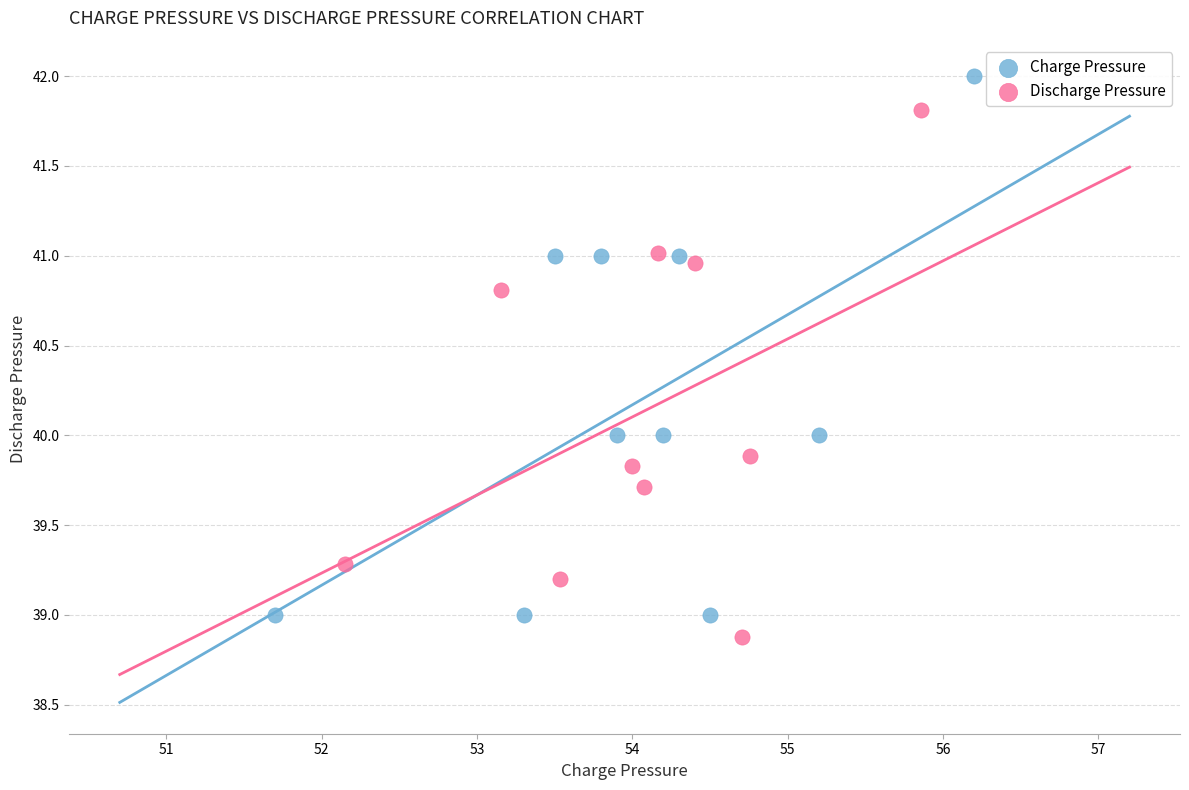

Which series has the largest Y range (max minus min)?

Charge Pressure